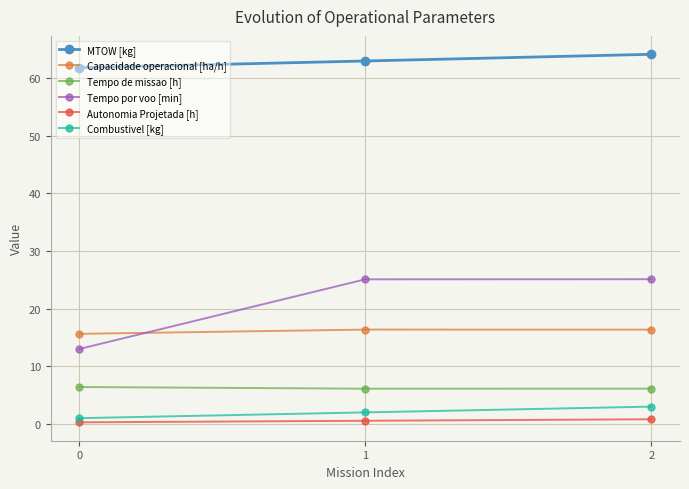

Rank the series at 0 from lowest to highest value.

Autonomia Projetada [h], Combustivel [kg], Tempo de missao [h], Tempo por voo [min], Capacidade operacional [ha/h], MTOW [kg]